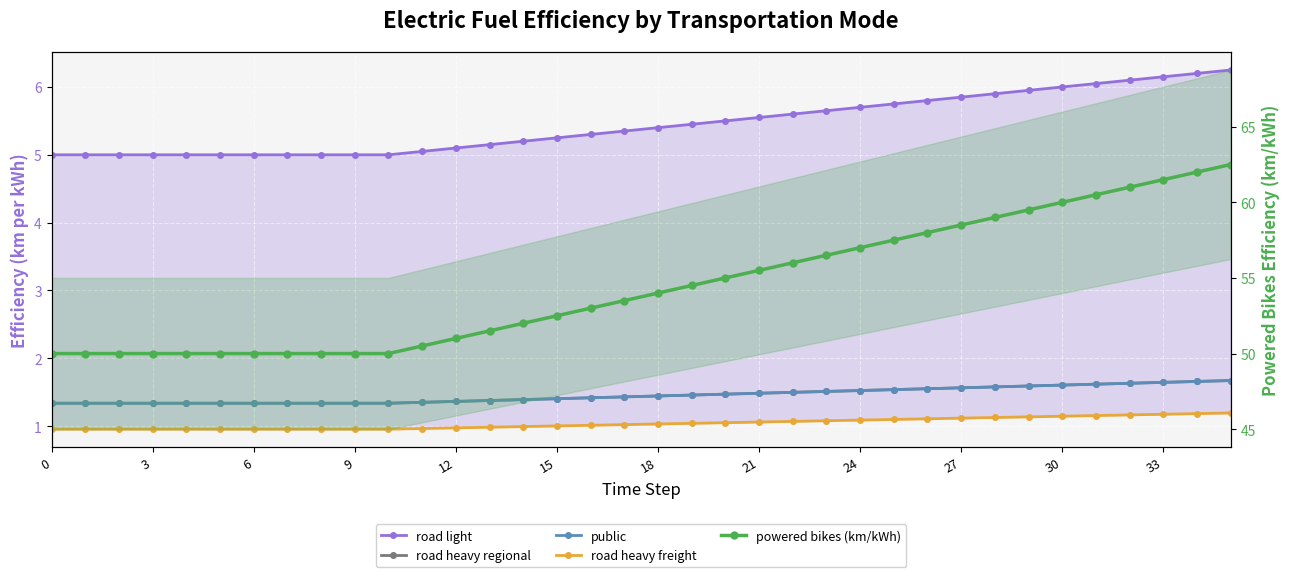

Rank the series at 15 from lowest to highest value.

road heavy freight, road heavy regional, public, road light, powered bikes (km/kWh)